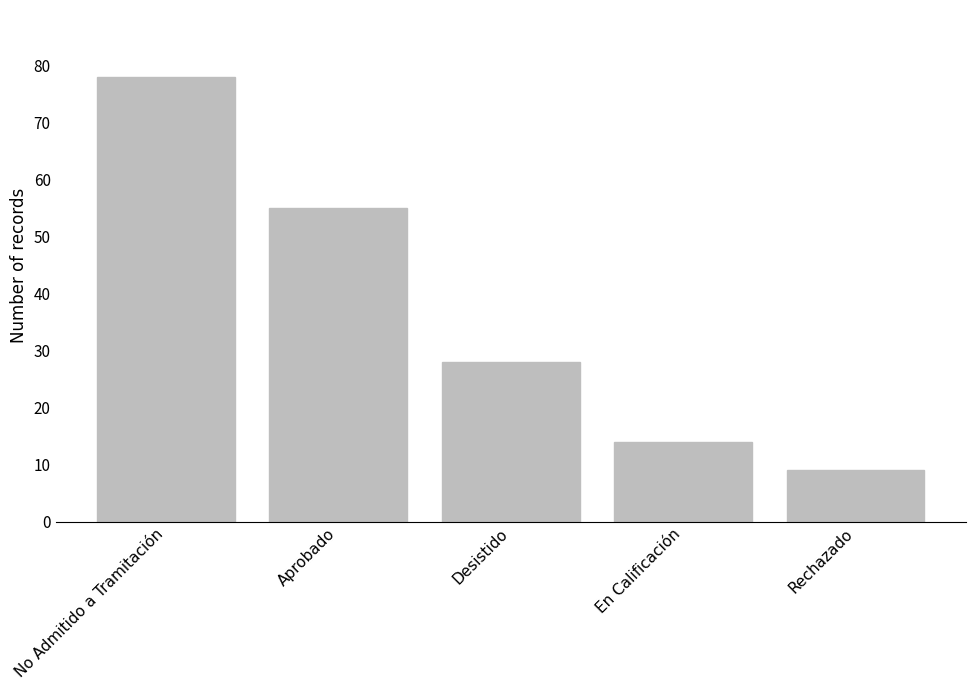

What is the difference between the values at Desistido and Rechazado?

19